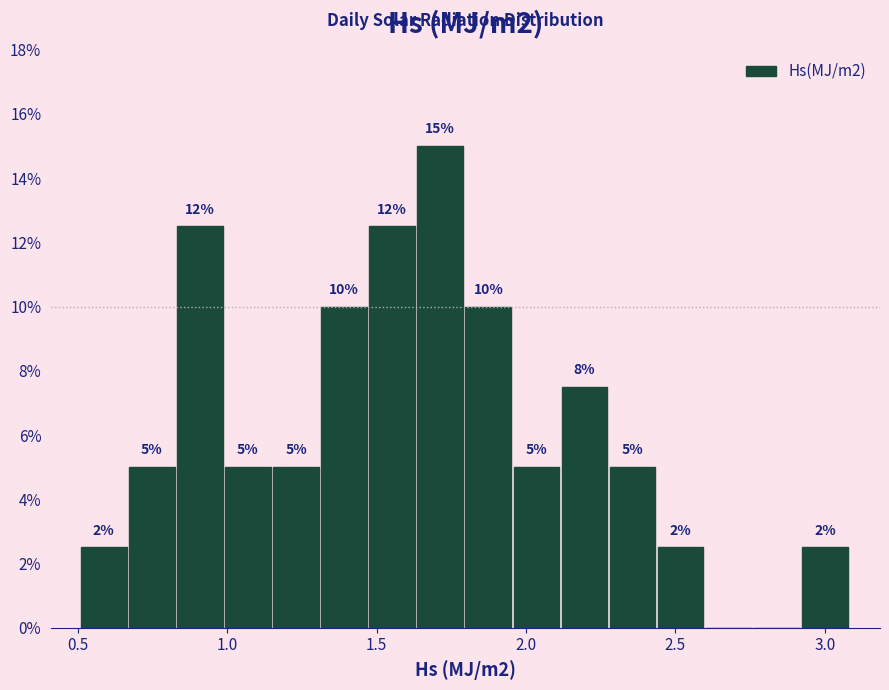

Around what value on the x-axis is the tallest bar? Give the approximate position of its centre, as read against the axis.

1.70